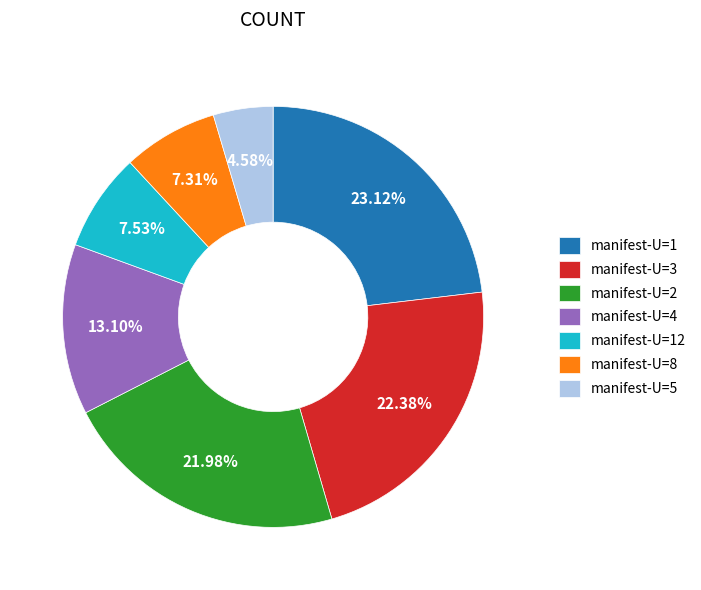

Is the sum of manifest-U=2 and manifest-U=4 greater than half?

No